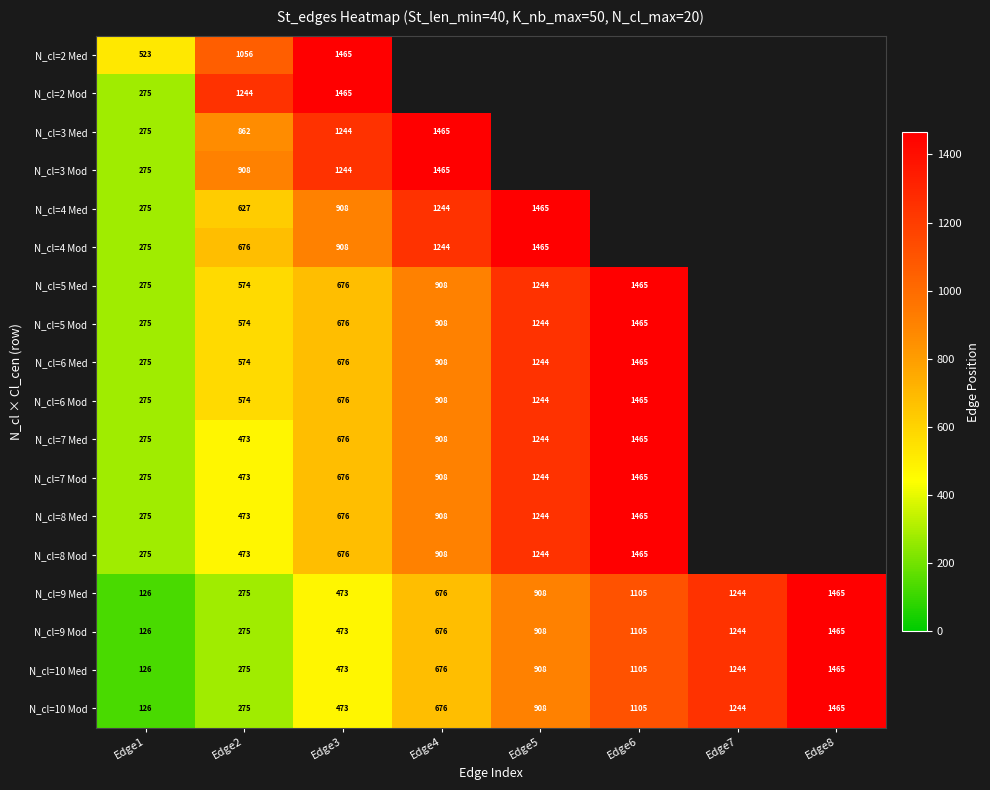

The N_cl=10 Med series shows 621.1 at Edge3. True or false?

False